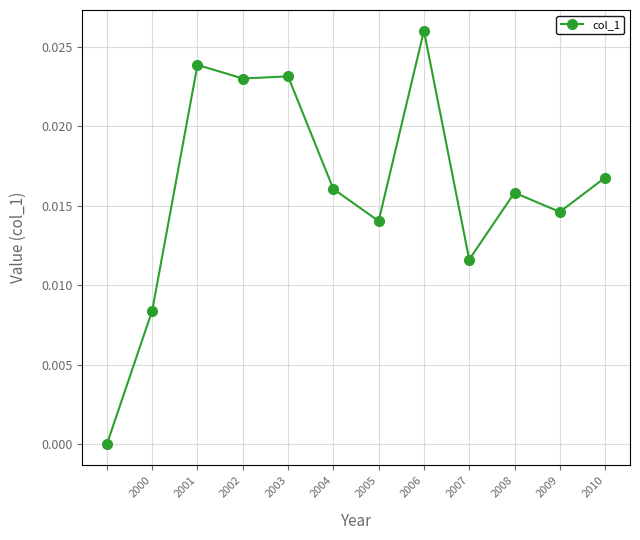

What is the sum of all values?

0.2